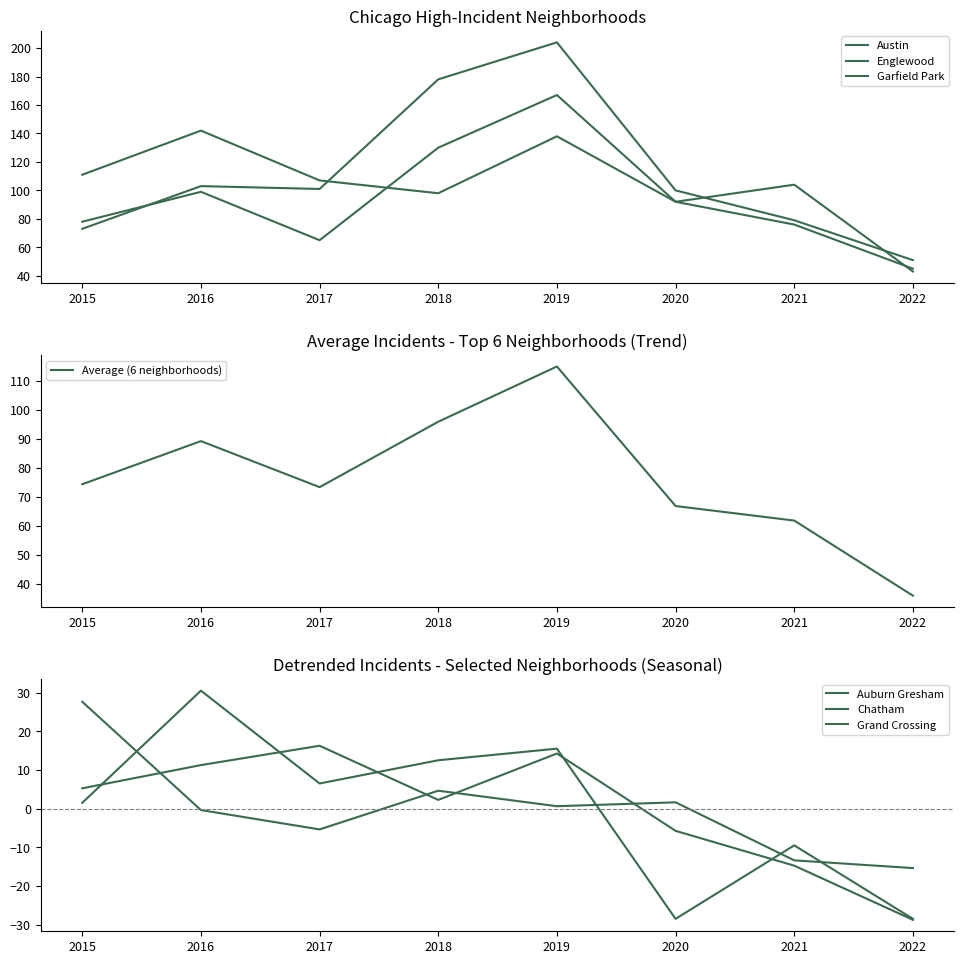

Is this an area chart (filled region under the line)?

No